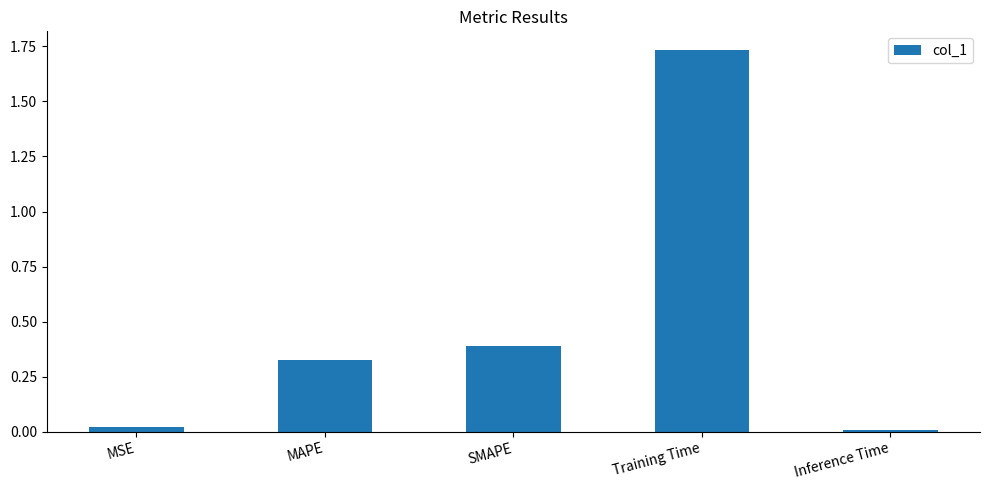

How many bars are there in total?

5